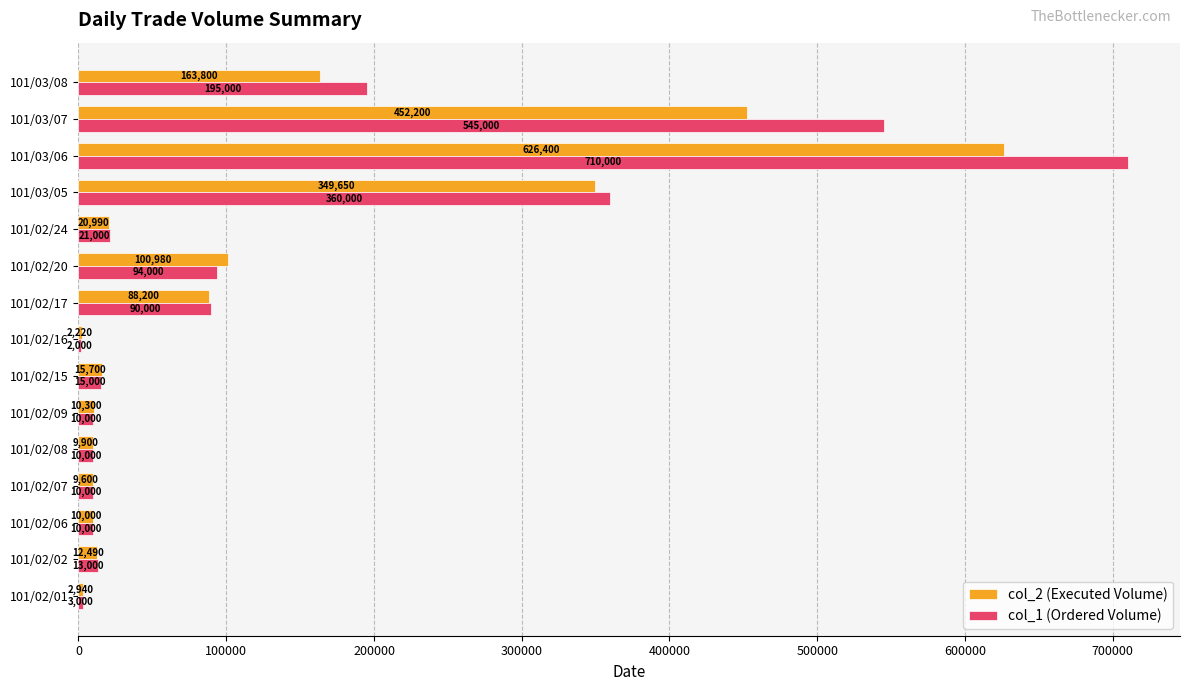

What is the sum of the col_2 (Executed Volume) values at 101/02/02 and 101/03/07?

464690